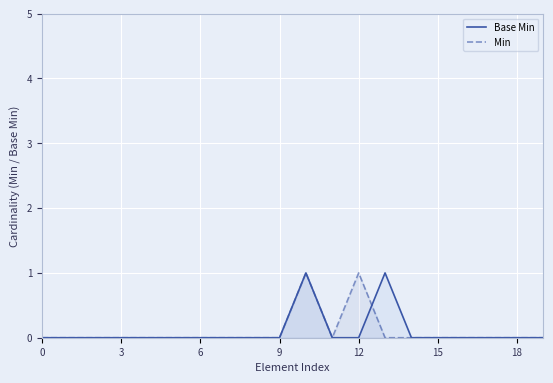

True or false: Min has more than 0 interior local peaks.

True